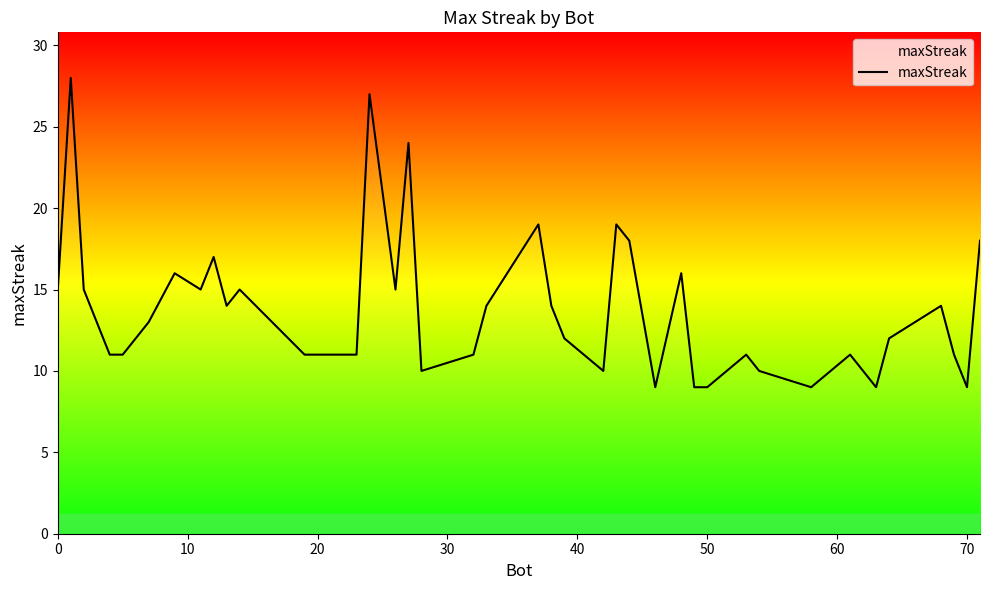

What is the smallest value displayed?

9